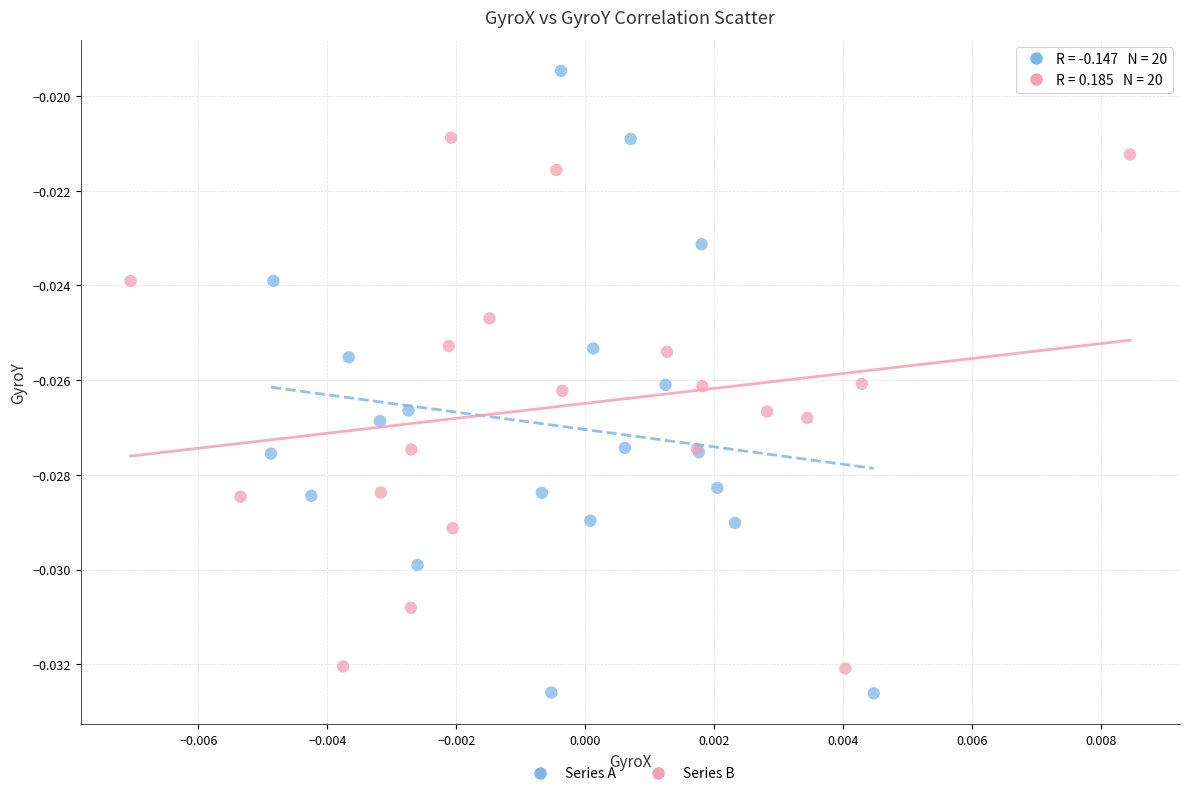

Which series reaches the maximum Y coordinate?

Series A